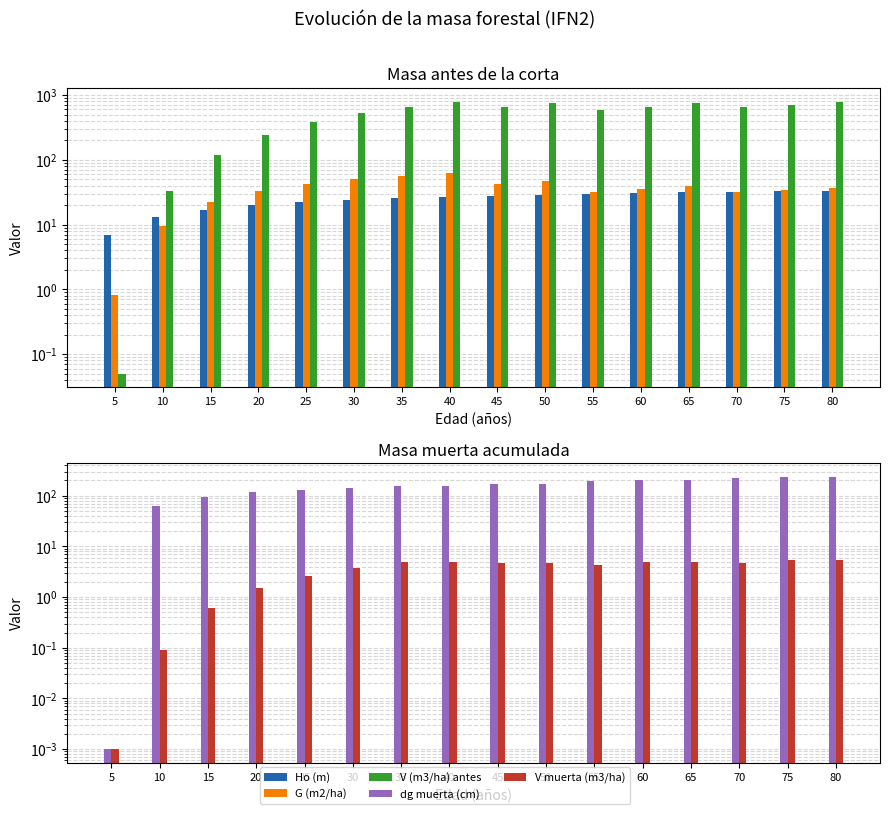

What is the value of the V muerta (m3/ha) bar at the 14th from the left?

4.8